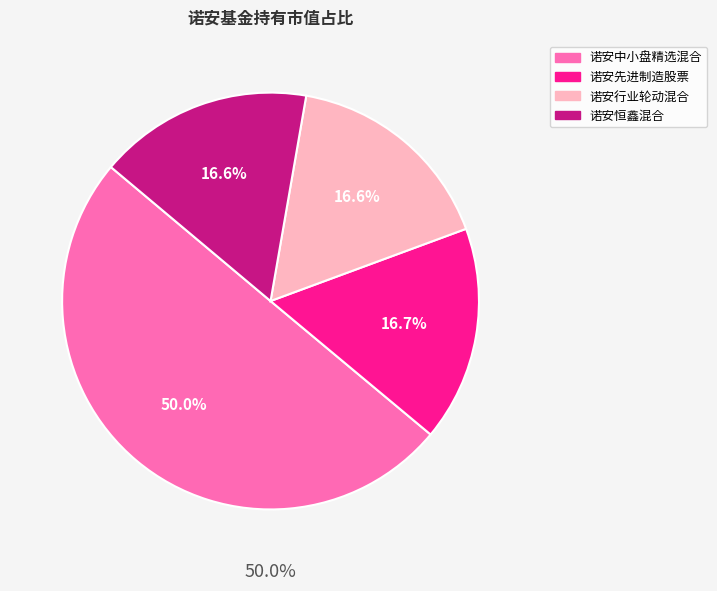

What is the largest slice in the pie chart?

诺安中小盘精选混合